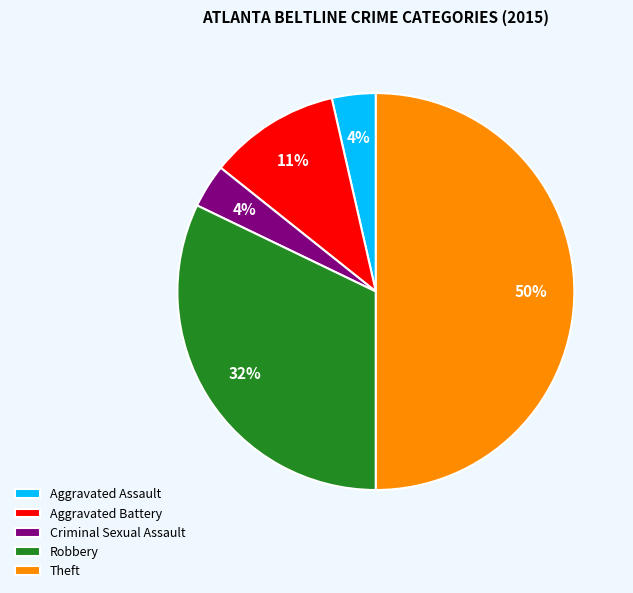

The Aggravated Battery slice represents 11% of the pie. True or false?

True